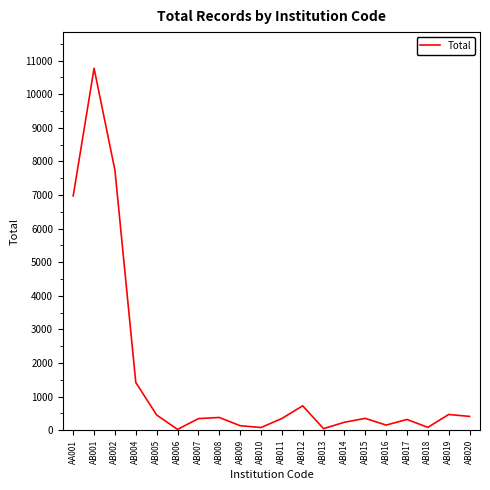

Which label corresponds to the largest value in the chart?

AB001